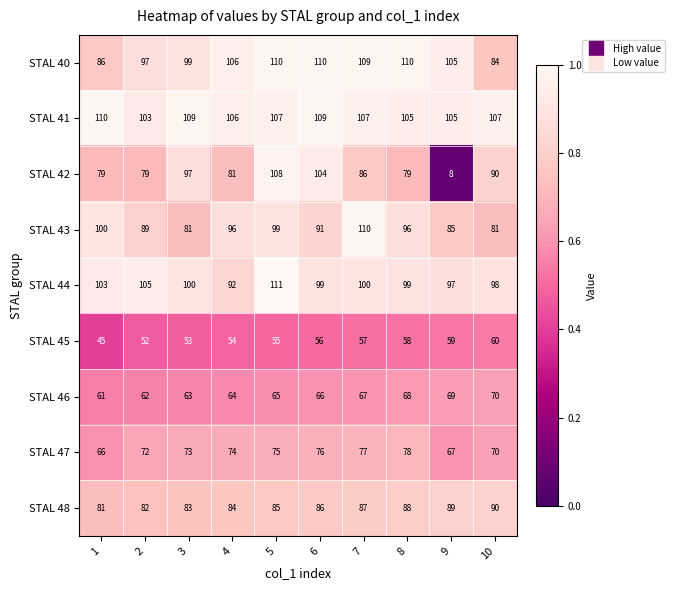

What is the total value across all series at 5?

815